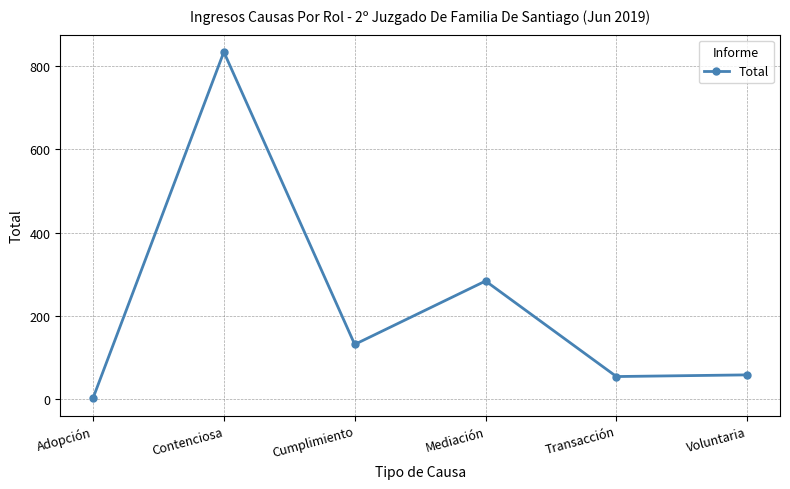

Where is the data nearest to the value 418?

Mediación